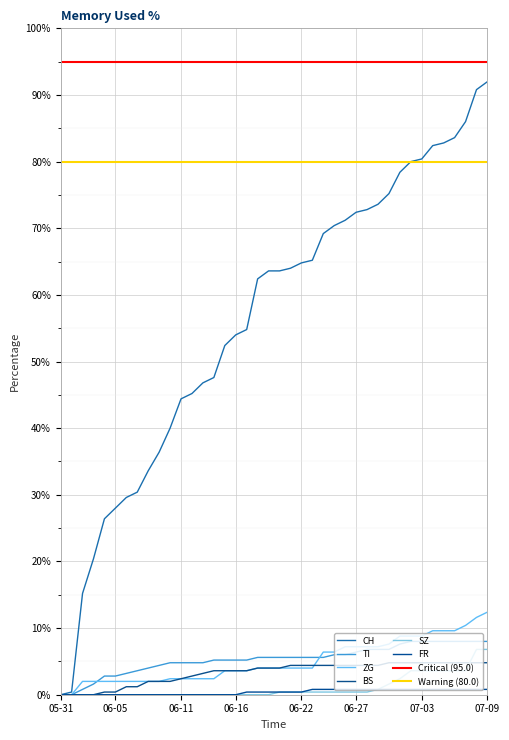

List the labels in order of CH value, smallest first.

2020-05-31, 2020-06-01, 2020-06-02, 2020-06-03, 2020-06-04, 2020-06-05, 2020-06-06, 2020-06-07, 2020-06-08, 2020-06-09, 2020-06-10, 2020-06-11, 2020-06-12, 2020-06-13, 2020-06-14, 2020-06-15, 2020-06-16, 2020-06-17, 2020-06-18, 2020-06-19, 2020-06-20, 2020-06-21, 2020-06-22, 2020-06-23, 2020-06-24, 2020-06-25, 2020-06-26, 2020-06-27, 2020-06-28, 2020-06-29, 2020-06-30, 2020-07-01, 2020-07-02, 2020-07-03, 2020-07-04, 2020-07-05, 2020-07-06, 2020-07-07, 2020-07-08, 2020-07-09